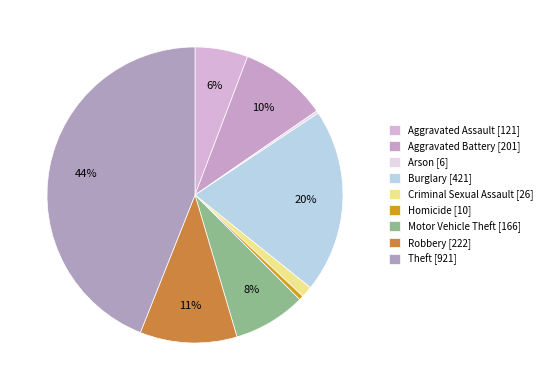

How many segments does this pie chart have?

9